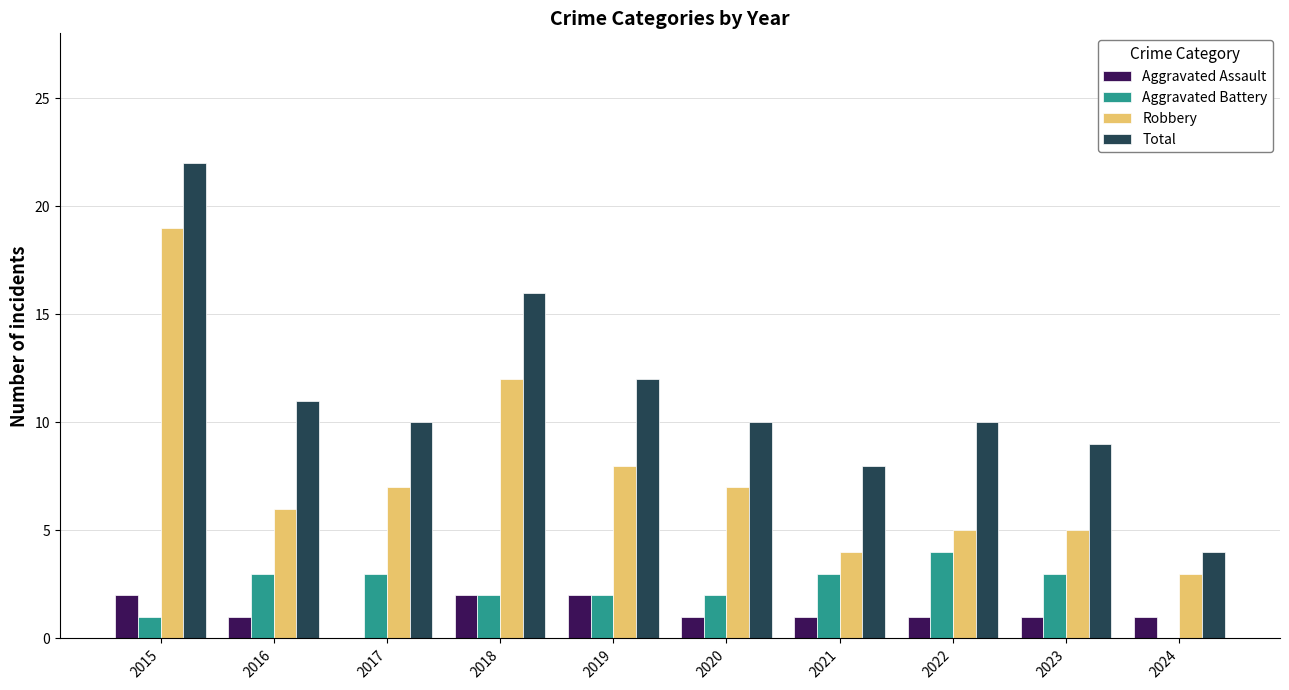

What is the sum of all Aggravated Battery values?

23